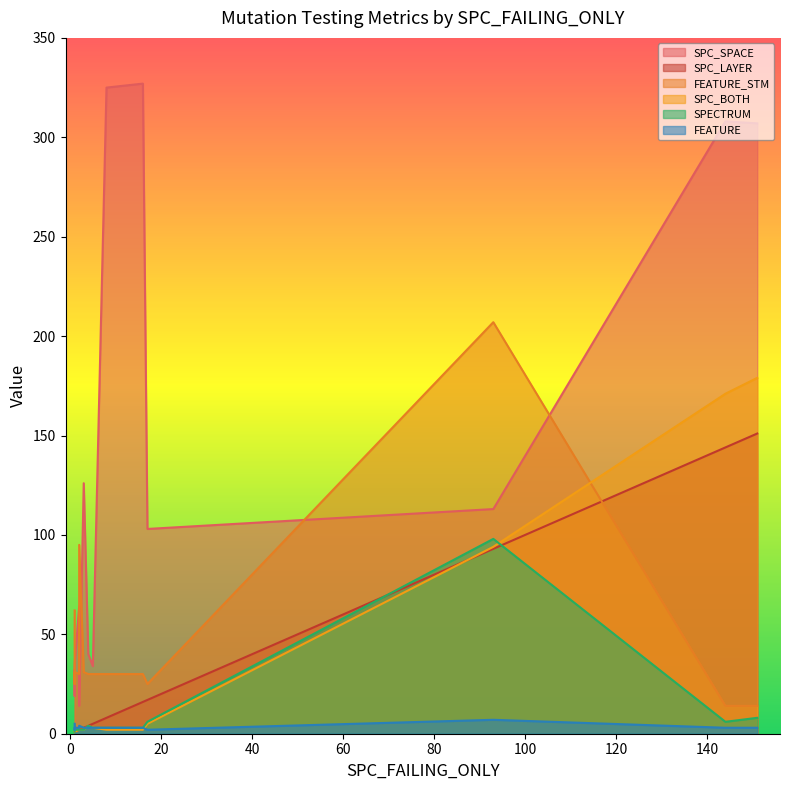

How many interior local valleys does the SPECTRUM series have?

2